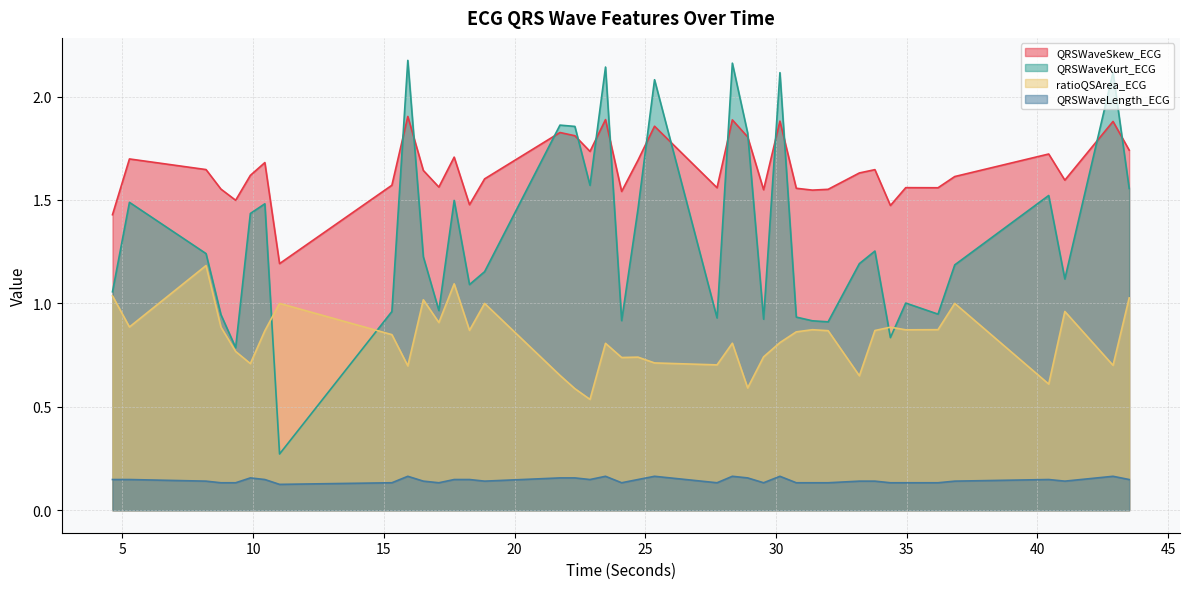

Count the number of data series in this chart.

4